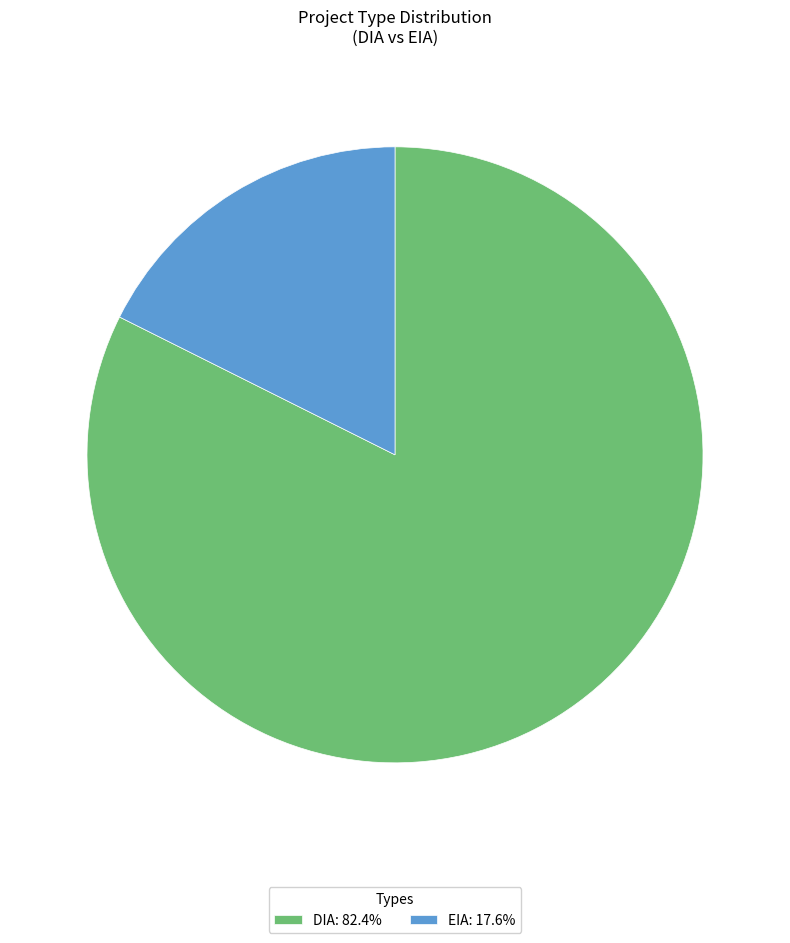

What is the majority slice?

DIA